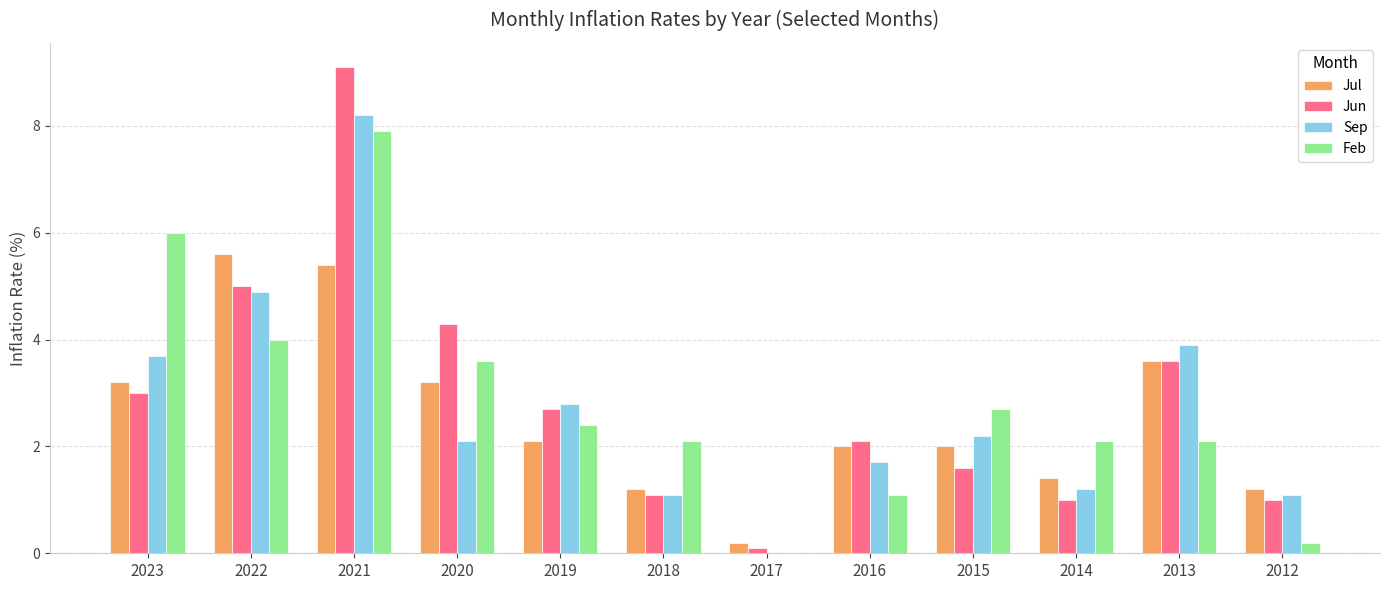

How many series are shown in this chart?

4